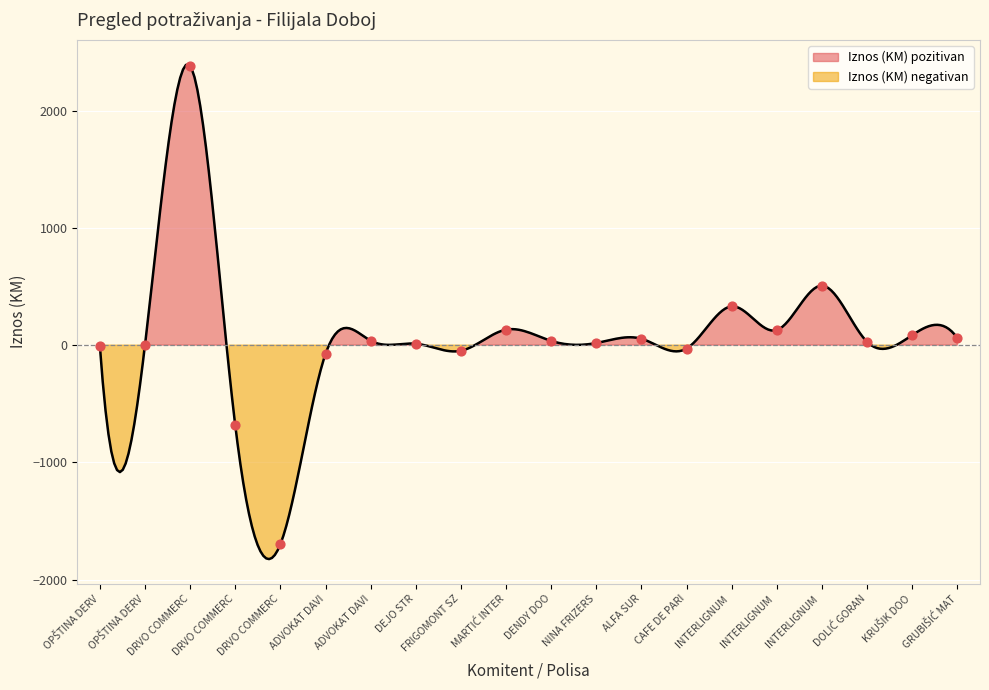

Approximately how many times larger is the value at NINA FRIZERS compared to DOLIĆ GORAN?

0.7